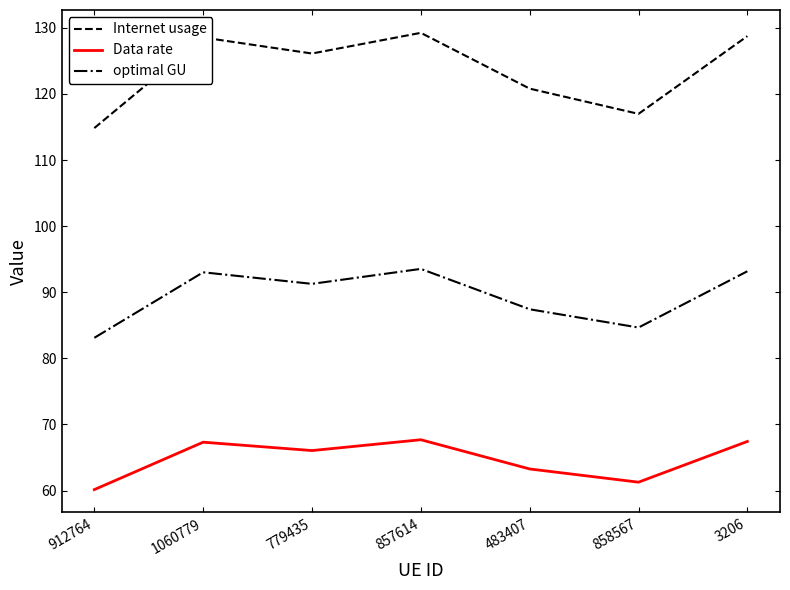

Count the number of categories in the chart.

7